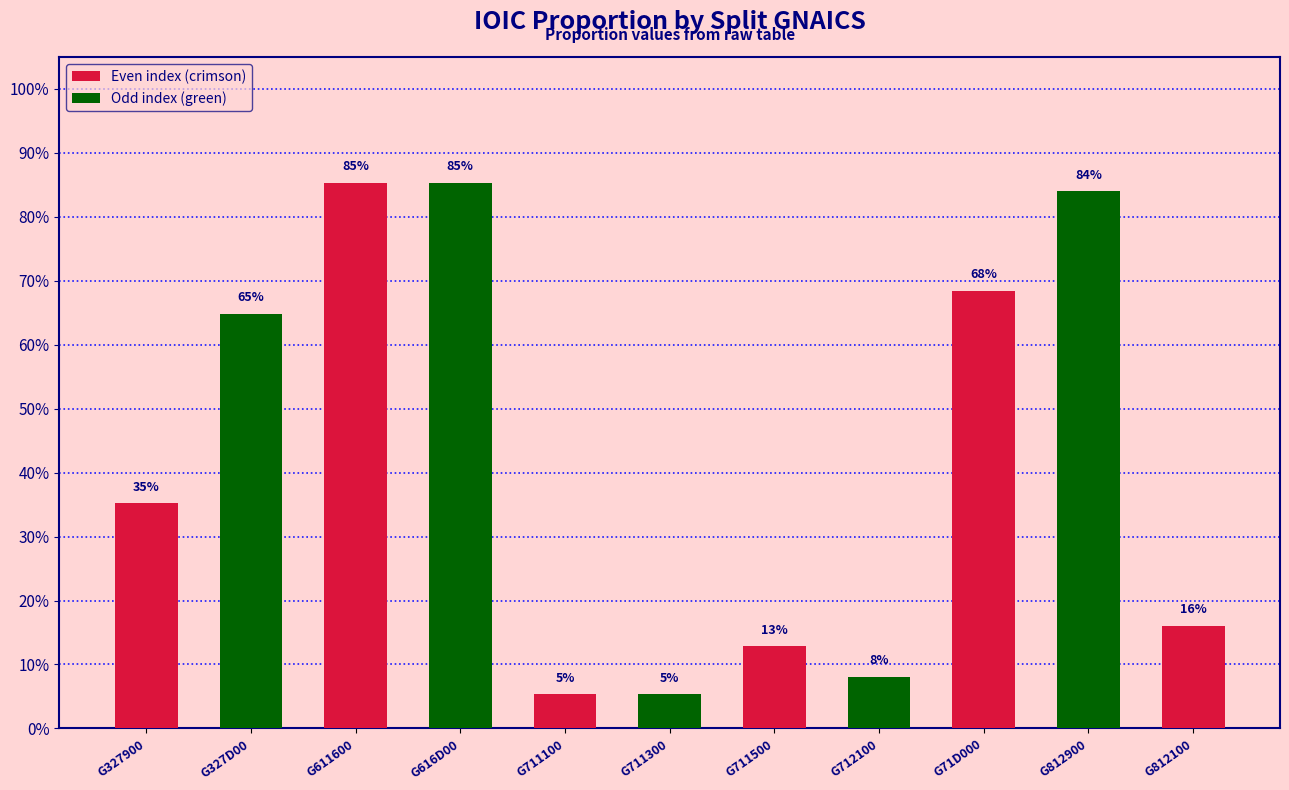

What is the label of the 6th bar from the left?

G711300